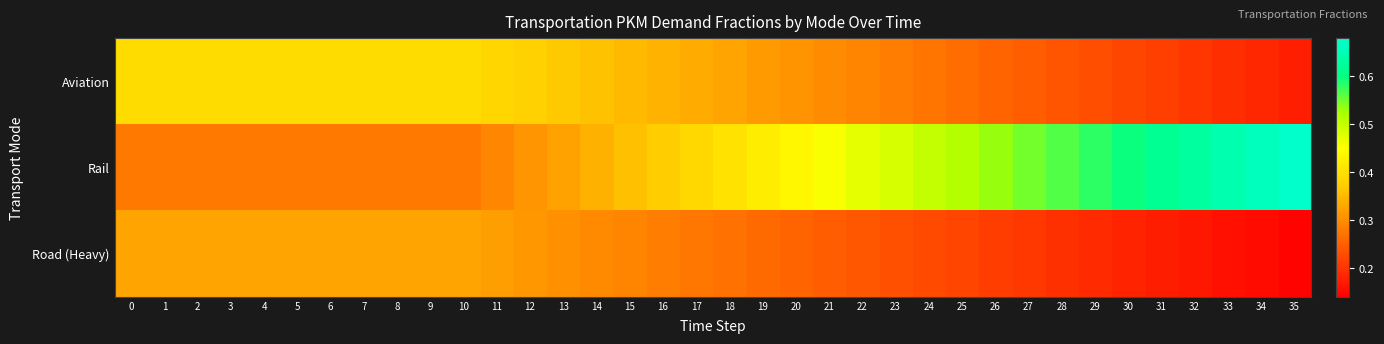

At how many categories does at least one series exceed 0?

36